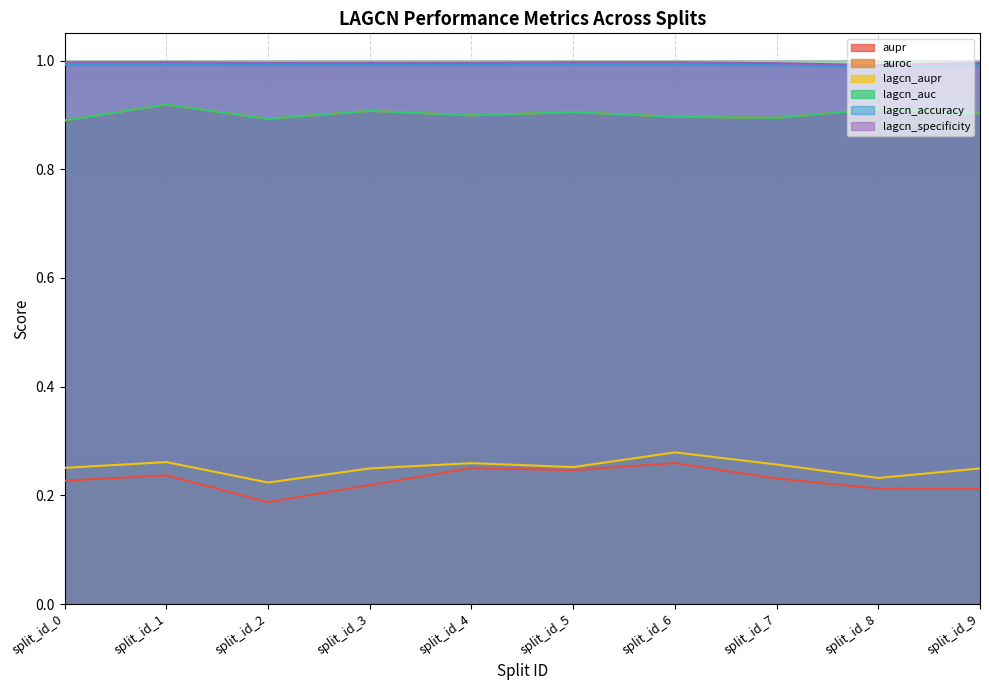

Where is the first local maximum for aupr?

split_id_1